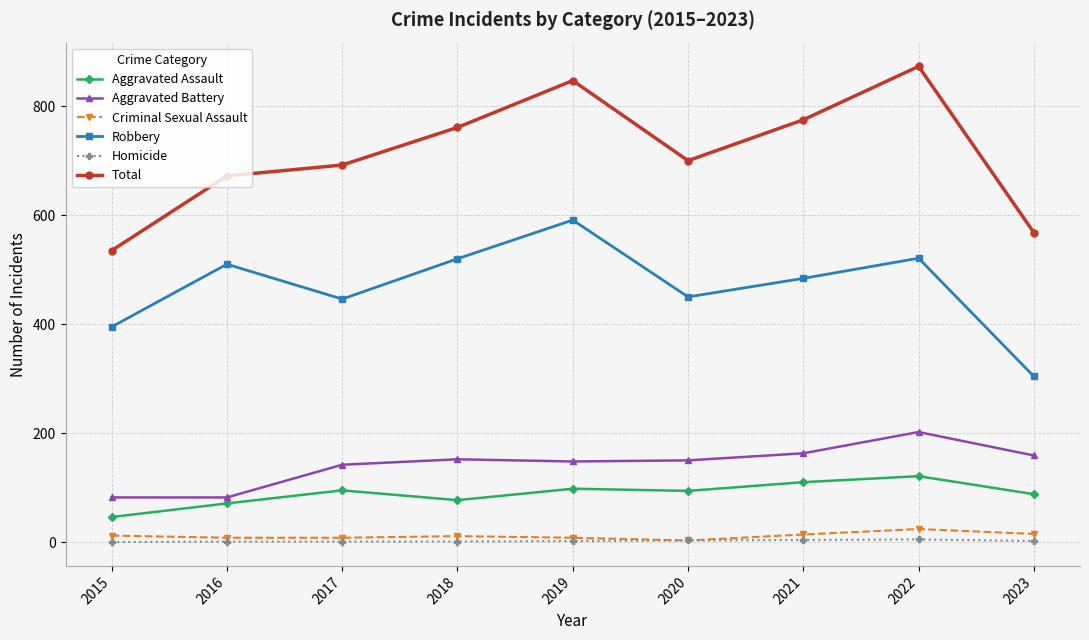

What is the sum of all Robbery values?

4221